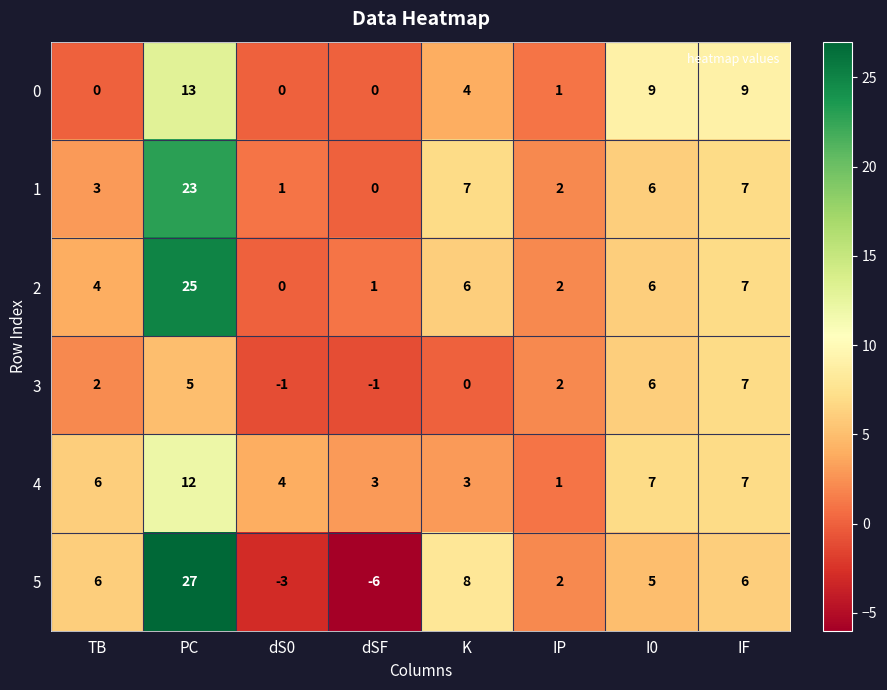

Which label corresponds to the smallest value in the chart?

dSF